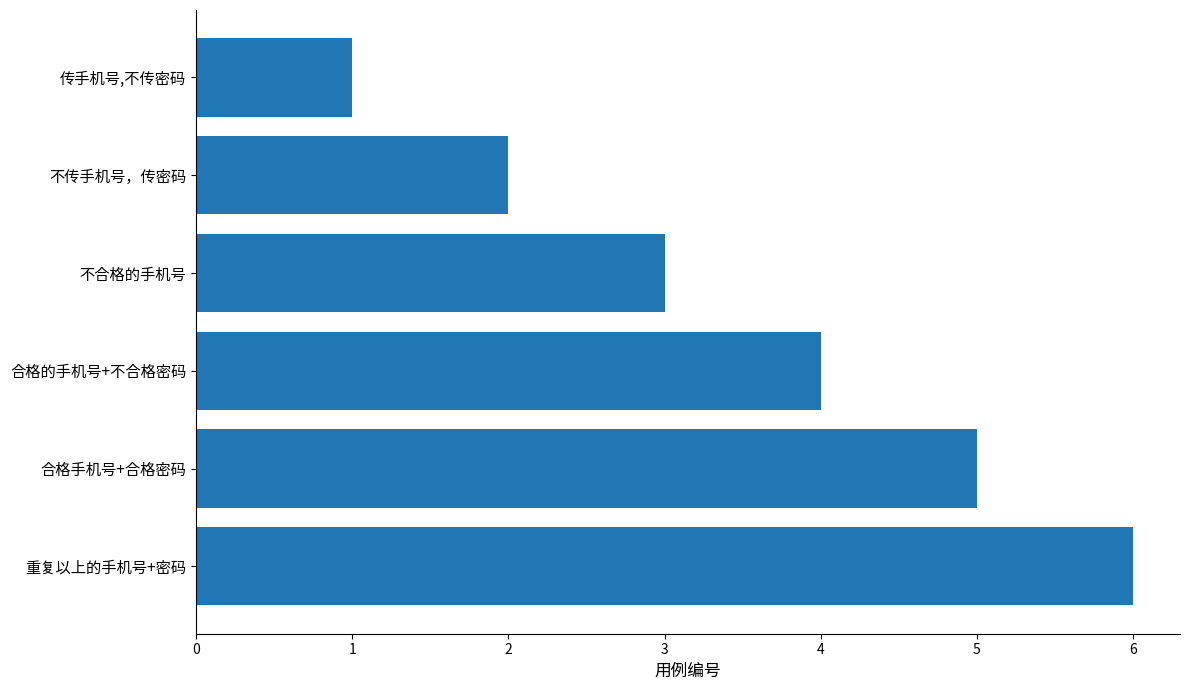

Does the chart contain stacked bars?

No